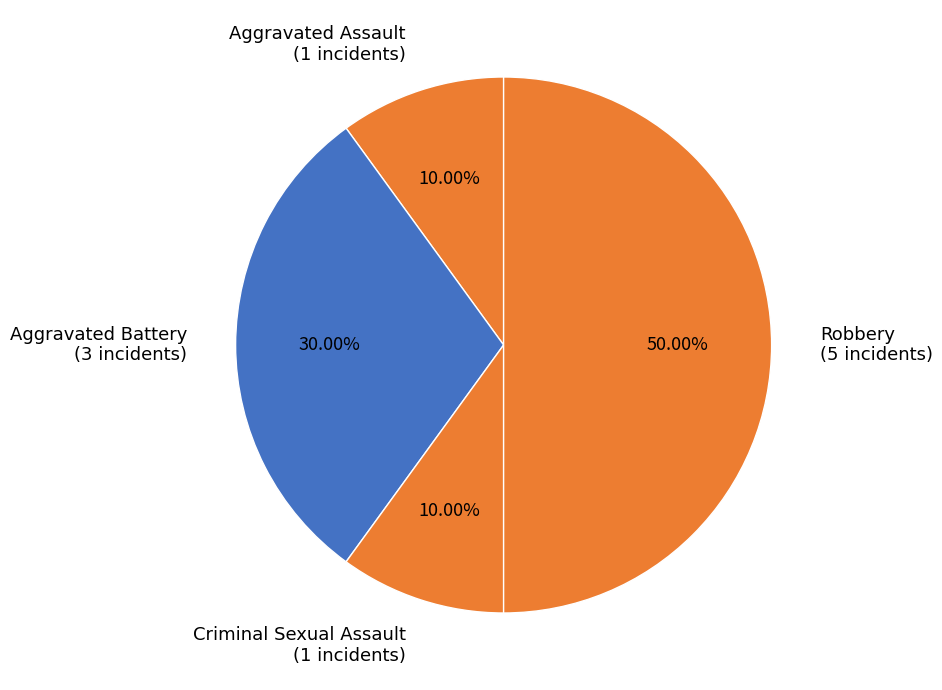

Does Criminal Sexual Assault represent more than half of the total?

No